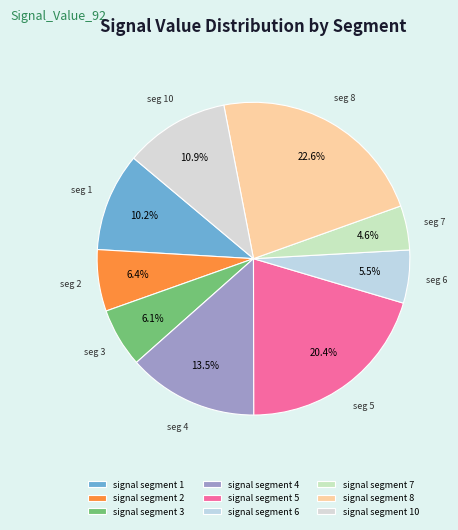

To the nearest percent, what percentage of the pie is signal segment 6?

5%